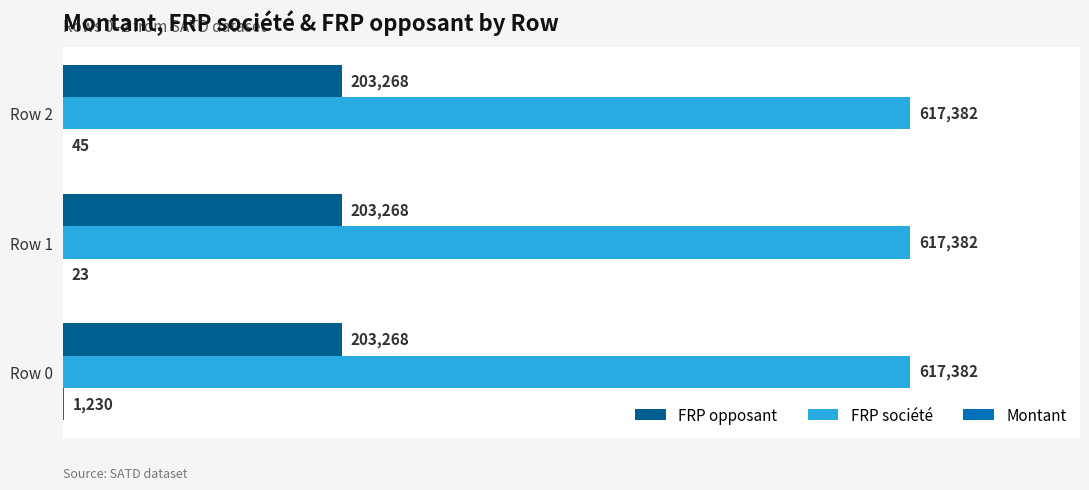

What is the total value across all series at Row 0?

821880